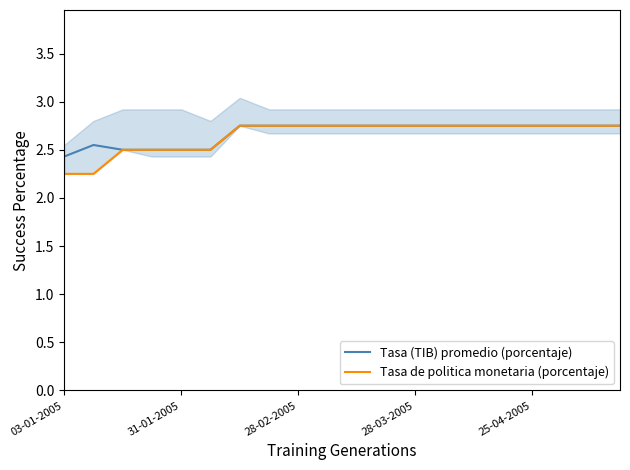

What is the smallest value displayed?

2.2